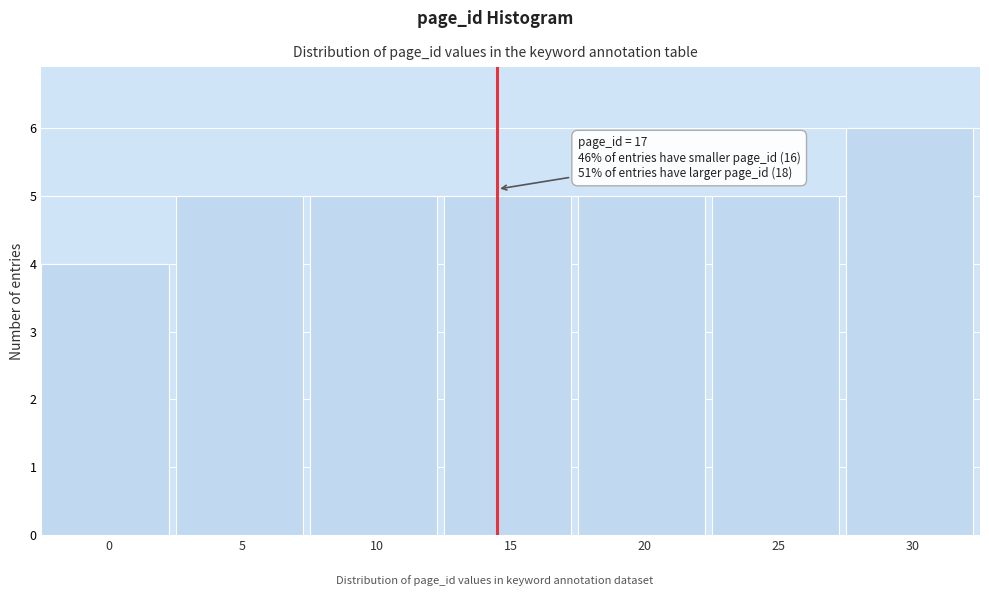

Reading left to right, extract all data points from this chart.

4	5	5	5	5	5	6